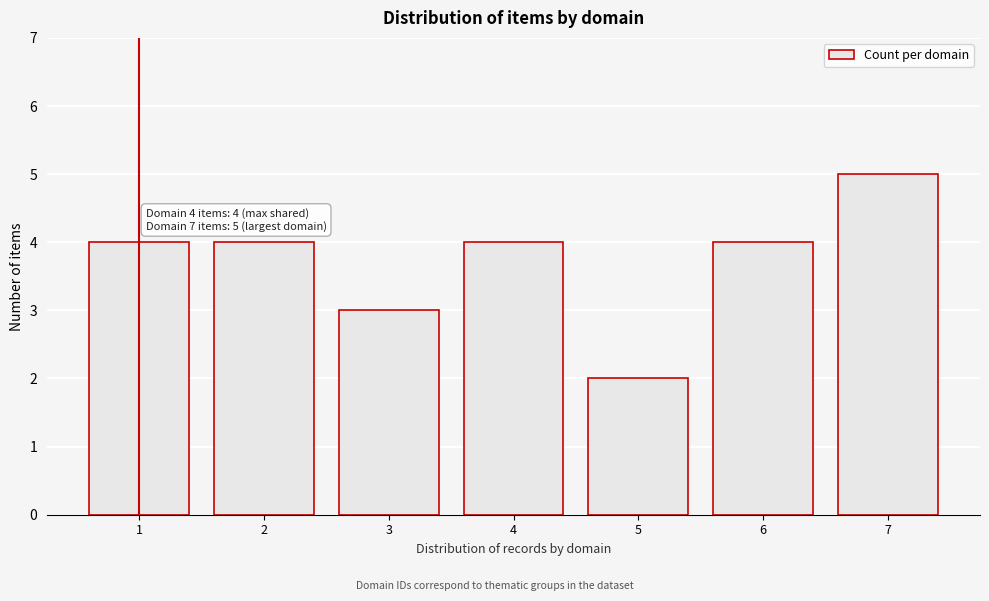

Reading left to right, what are all the values shown in this chart?

4	4	3	4	2	4	5